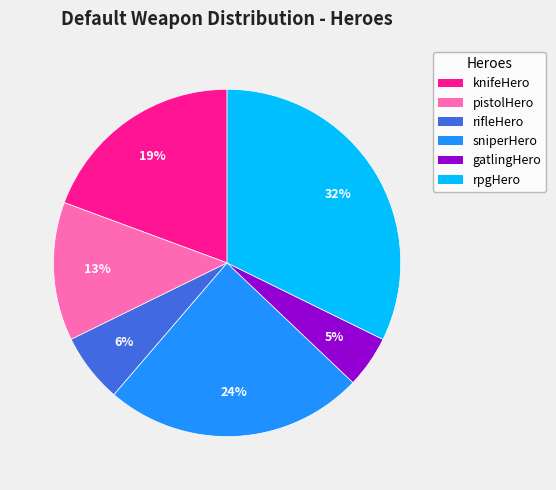

Is it true that rifleHero is 6% of the pie?

True